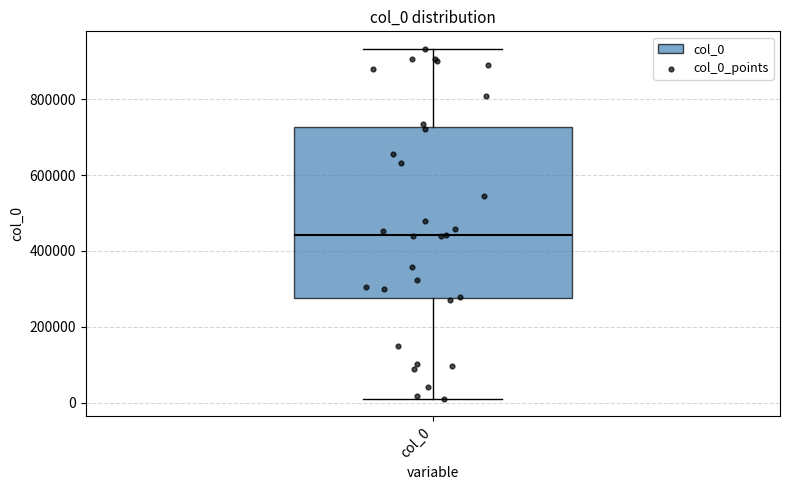

Read this box plot against the y-axis: the position of the median line, the range covered by the box, and the ends of both whiskers. The values are not printed on the chart, so give them approximately, as read against the axis.

median 440000, box 280000 to 720000, whiskers 20000 to 940000